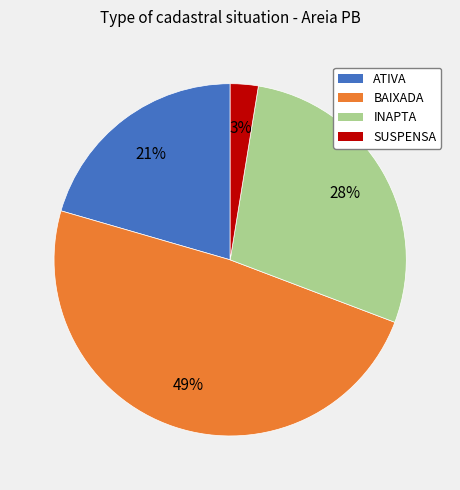

True or false: BAIXADA accounts for 49% of the total.

True